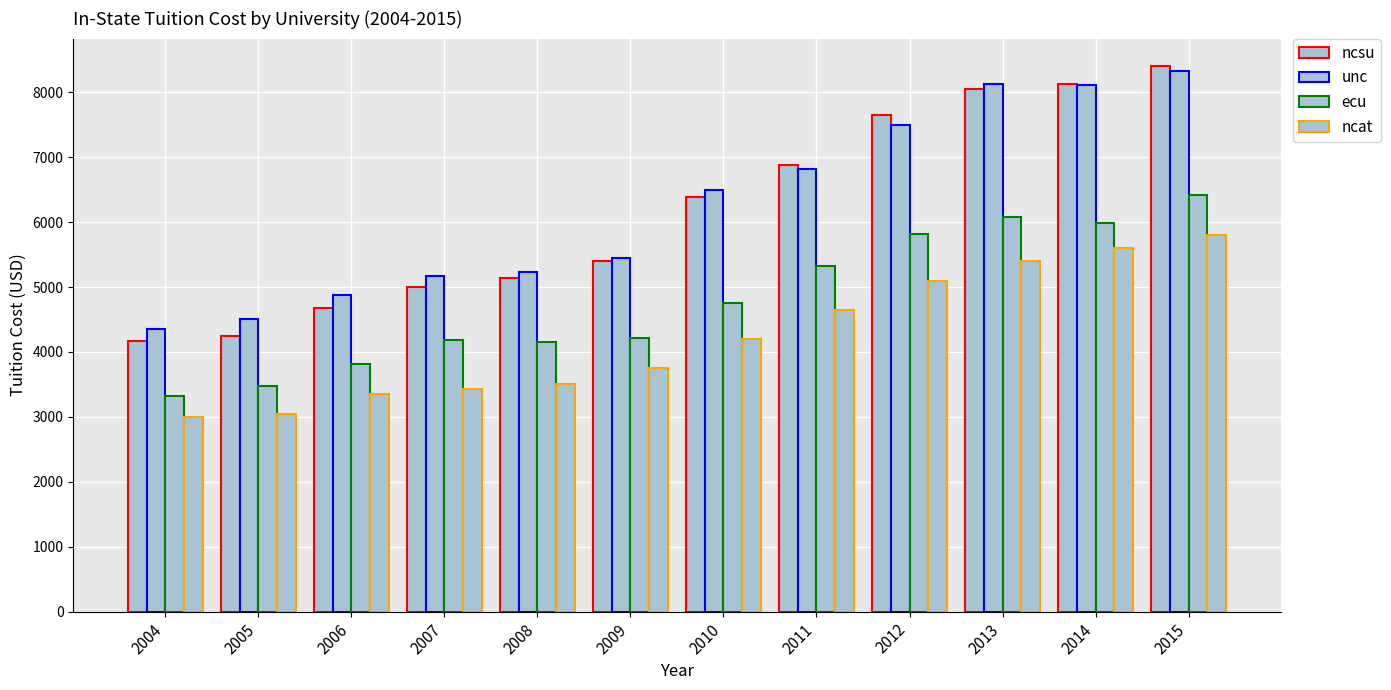

The value of unc at 2004 is 6875.8. True or false?

False